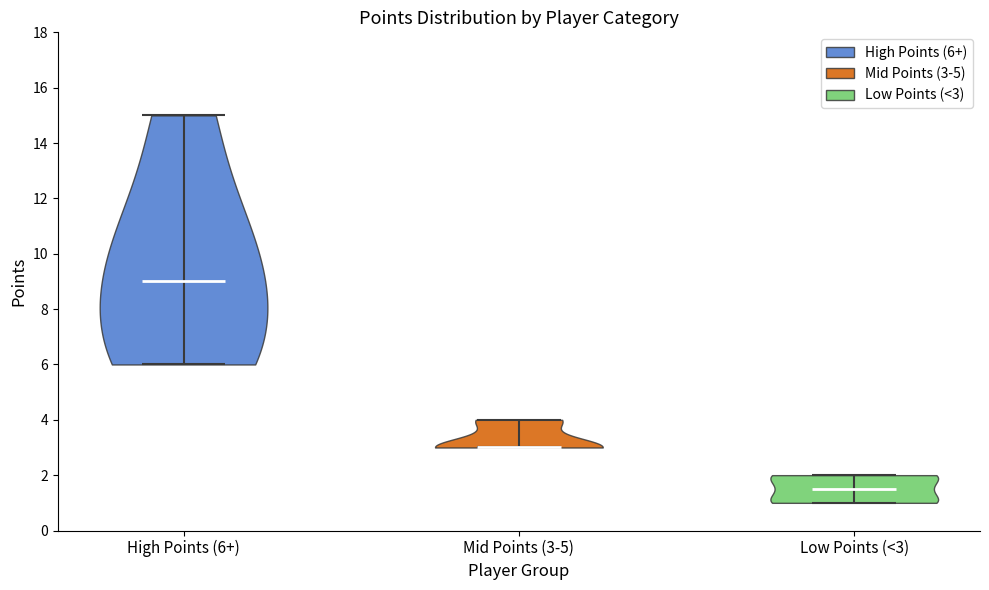

What is the lowest point the violin for Low Points (<3) reaches on the y-axis? The values are not printed on the chart, so give them approximately, as read against the axis.

1.0